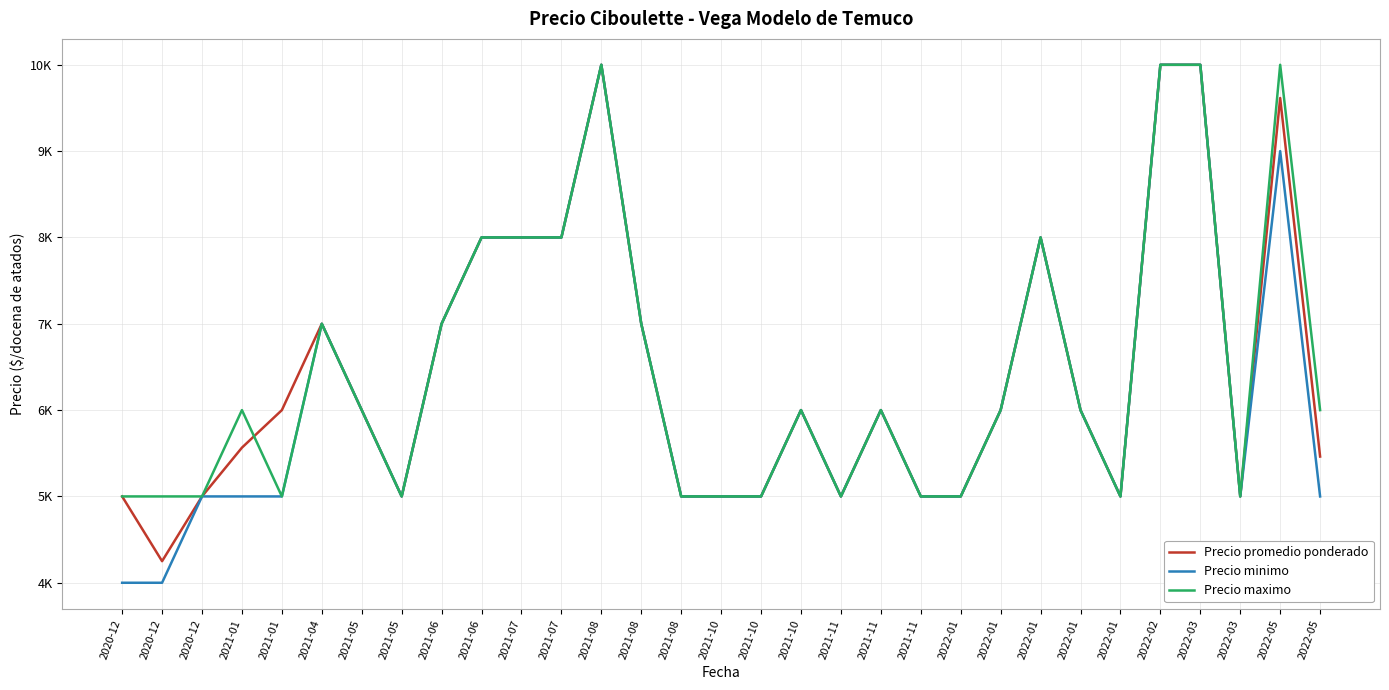

Reading left to right, what are all the values shown in this chart?

Precio promedio ponderado: 5000	4250	5000	5565	6000	7000	6000	5000	7000	8000	8000	8000	10000	7000	5000	5000	5000	6000	5000	6000	5000	5000	6000	8000	6000	5000	10000	10000	5000	9615	5462
Precio minimo: 4000	4000	5000	5000	5000	7000	6000	5000	7000	8000	8000	8000	10000	7000	5000	5000	5000	6000	5000	6000	5000	5000	6000	8000	6000	5000	10000	10000	5000	9000	5000
Precio maximo: 5000	5000	5000	6000	5000	7000	6000	5000	7000	8000	8000	8000	10000	7000	5000	5000	5000	6000	5000	6000	5000	5000	6000	8000	6000	5000	10000	10000	5000	10000	6000